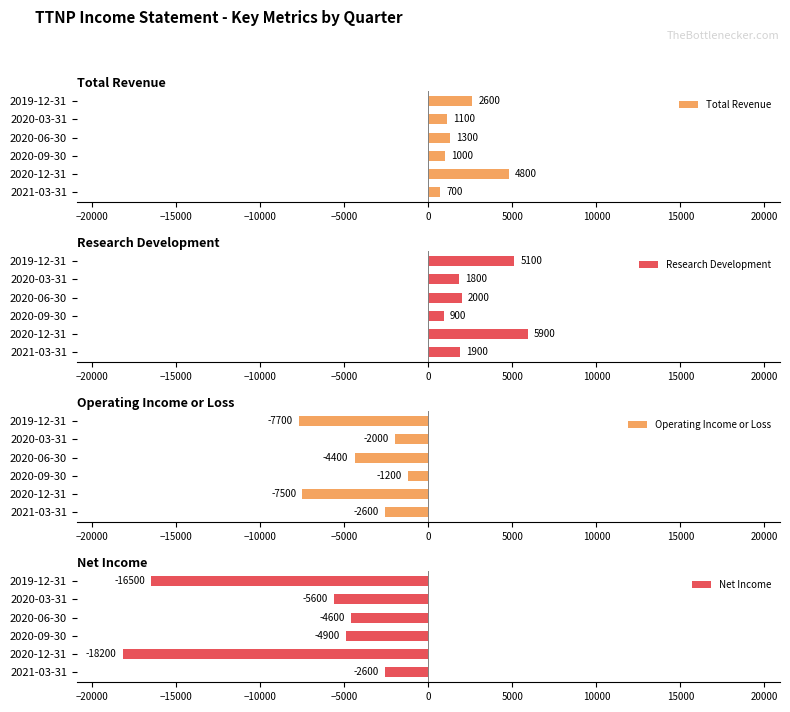

Where is Total Revenue nearest to the value 2750?

2019-12-31